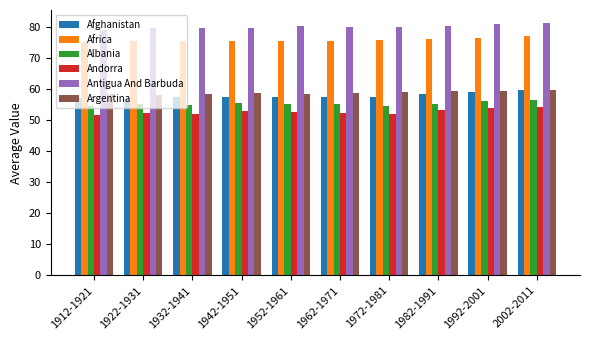

The value of Antigua And Barbuda at 1982-1991 is 80.3. True or false?

True